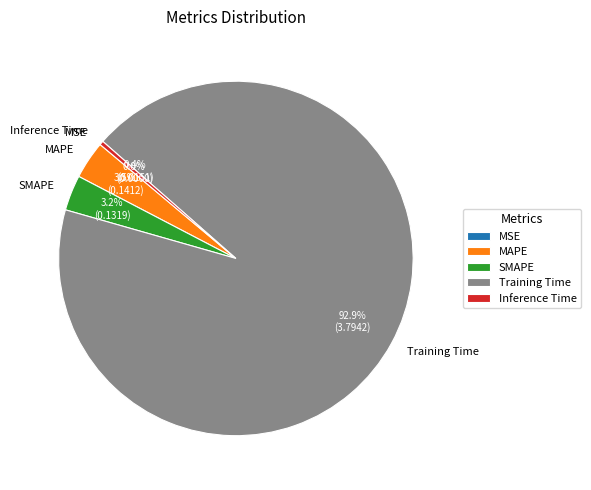

Is the sum of Training Time and MAPE greater than half?

Yes